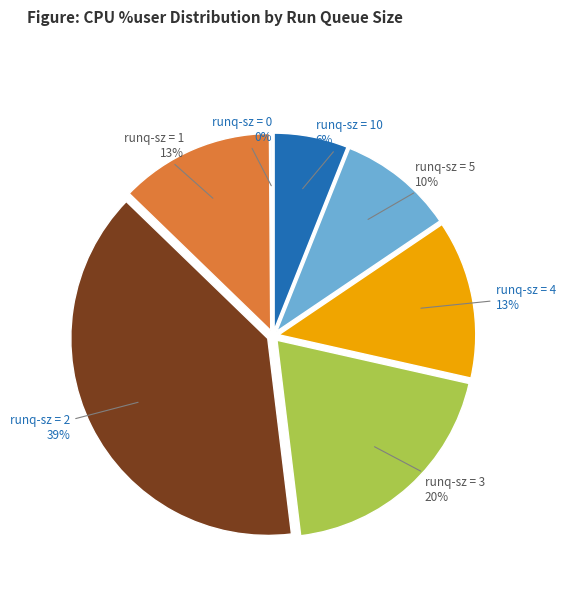

Is there any slice that represents more than half of the pie?

No